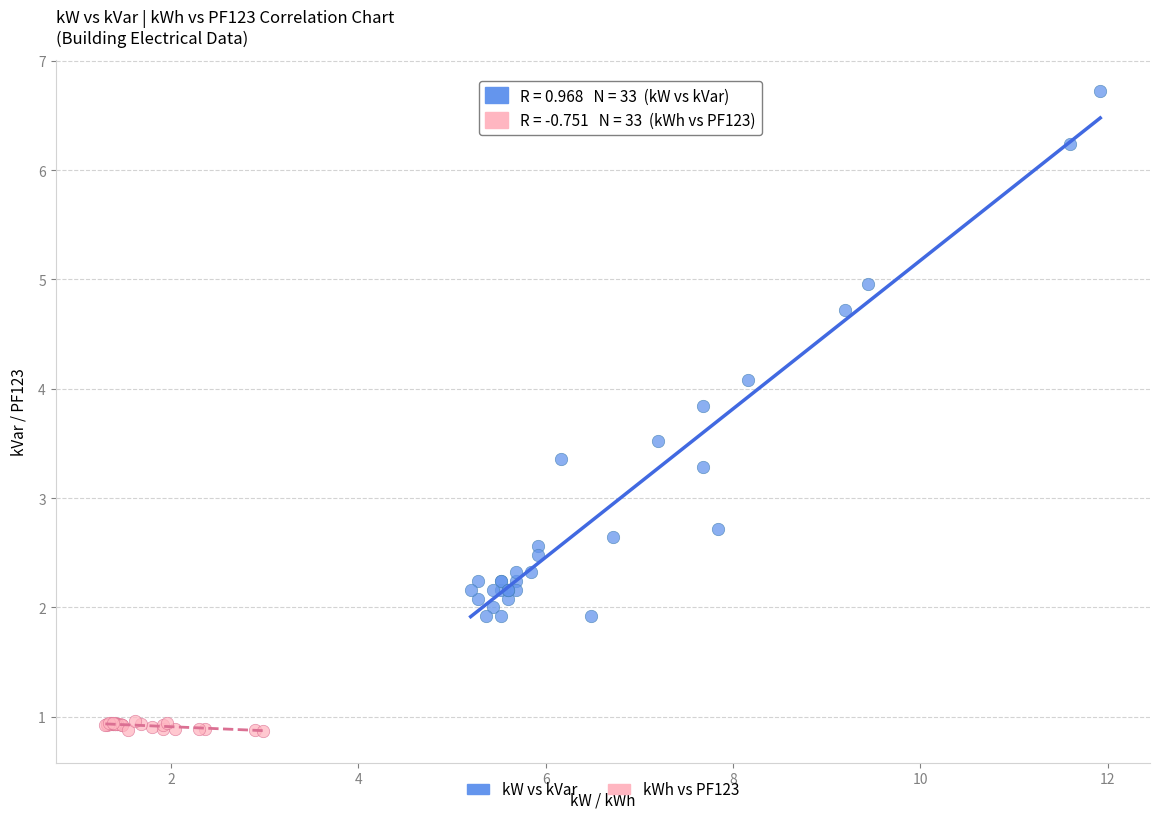

Which series reaches the minimum Y coordinate?

kWh vs PF123